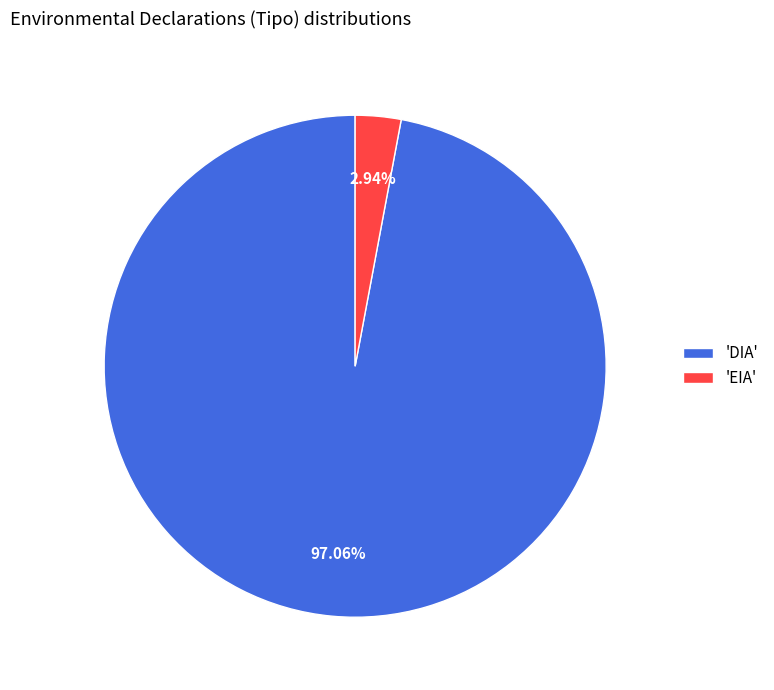

Which slice represents more than half of the pie?

'DIA'